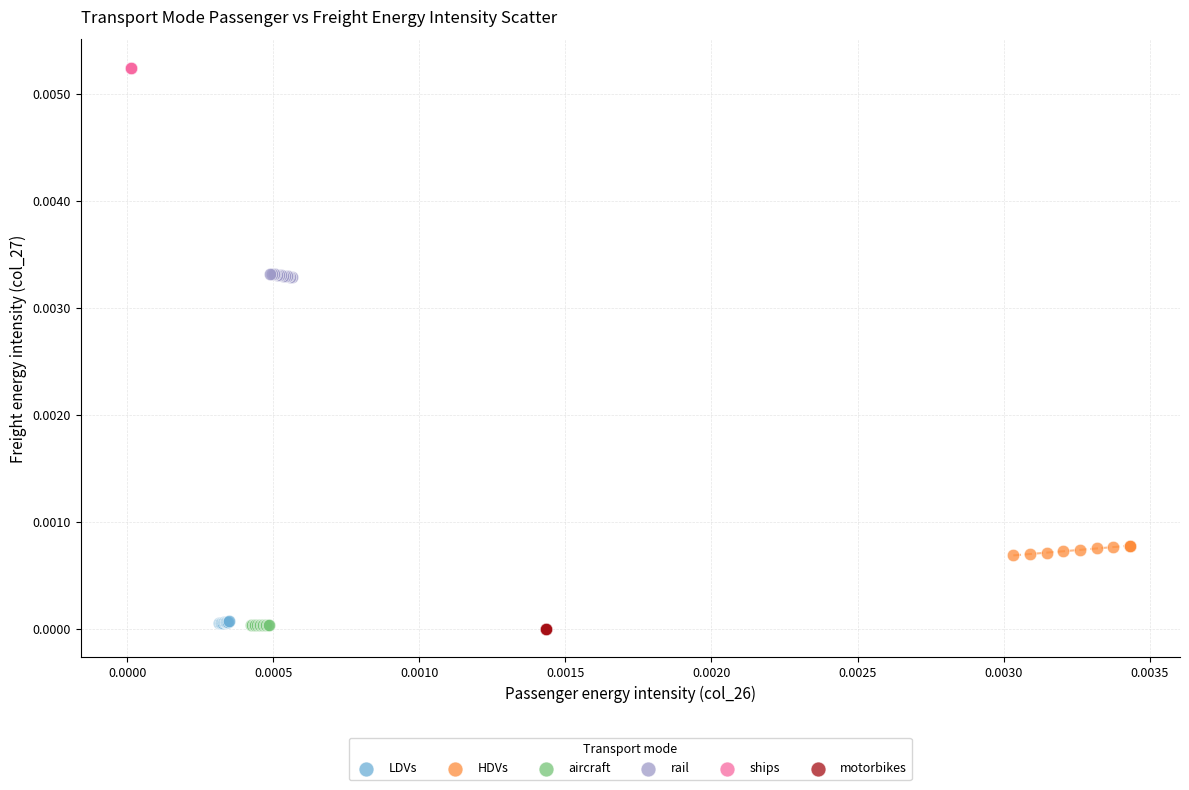

Which series reaches the maximum Y coordinate?

ships